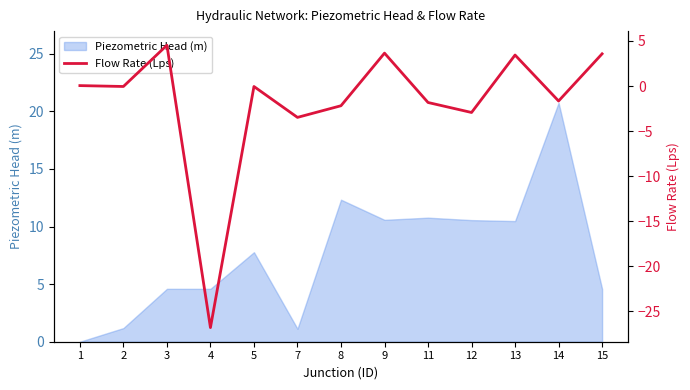

At which category does the chart reach its peak across all series?

3